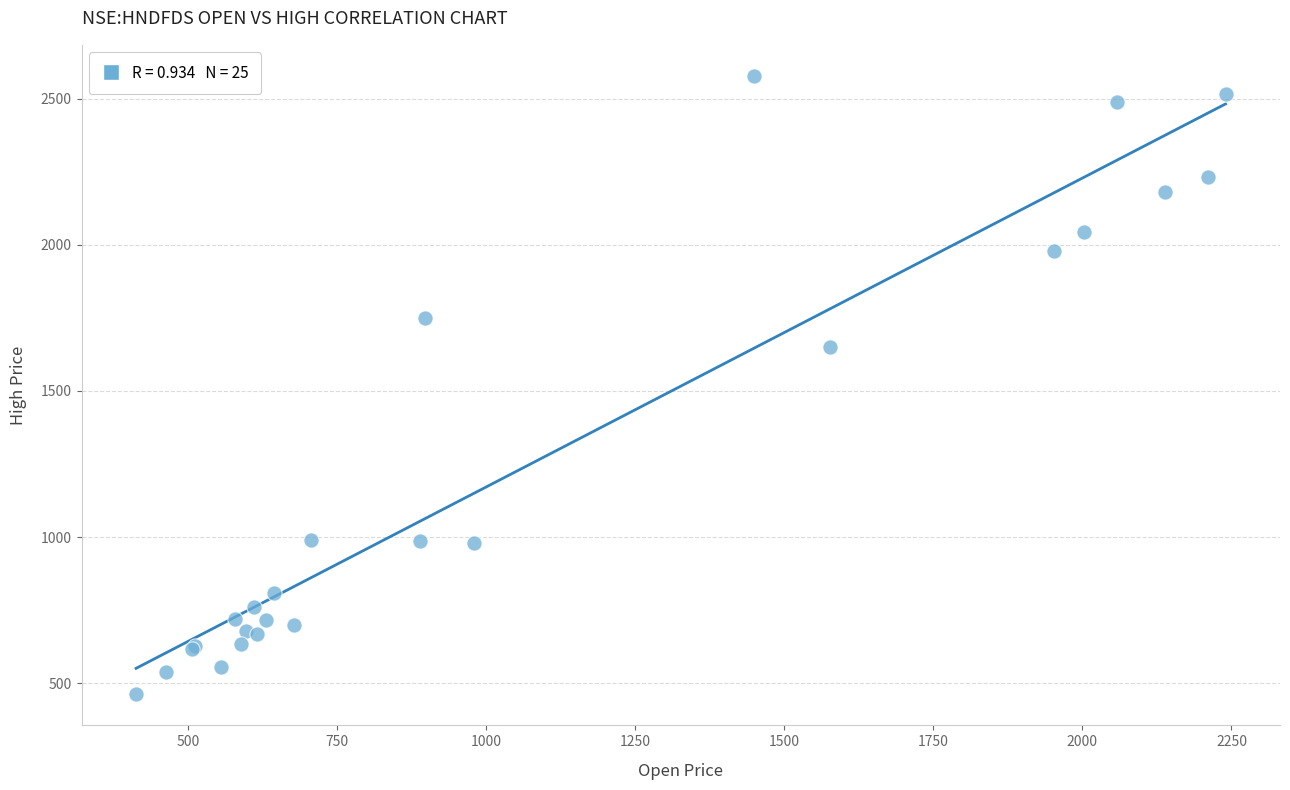

What Y value in the scatter plot is closest to 1519?

1650.0